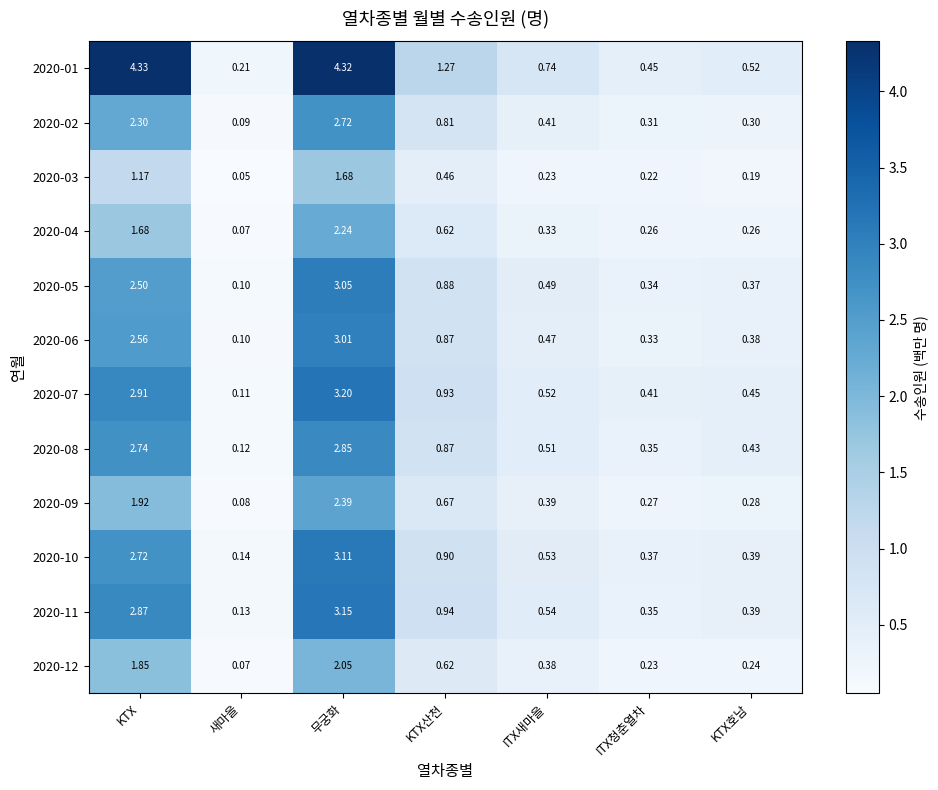

Where is 2020-10 nearest to the value 1?

KTX산천